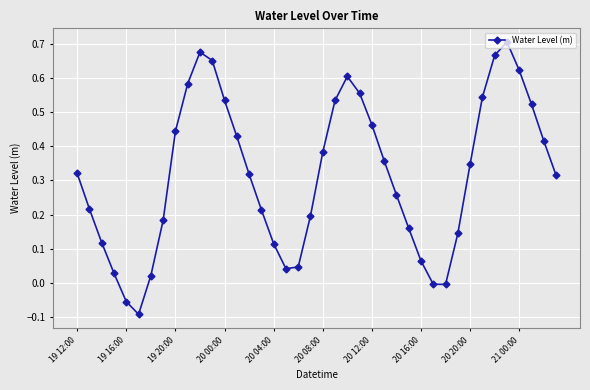

How many points are lower than both their immediate neighbors (excluding endpoints)?

3